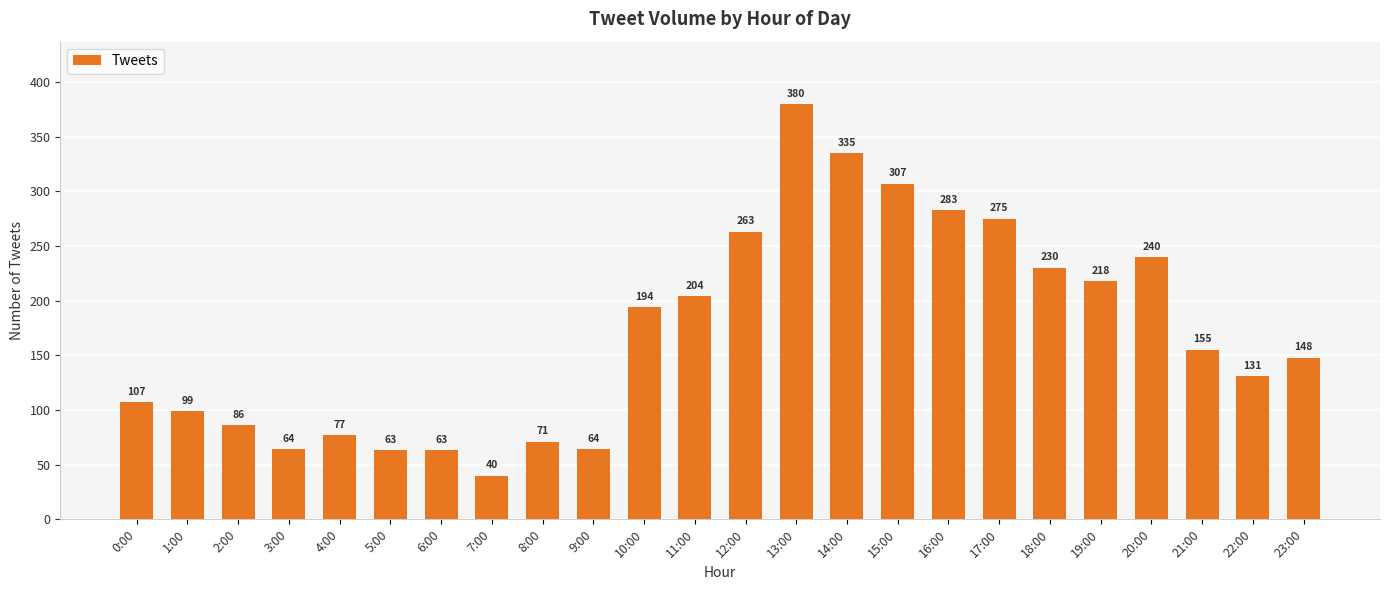

Reading left to right, extract all data points from this chart.

107	99	86	64	77	63	63	40	71	64	194	204	263	380	335	307	283	275	230	218	240	155	131	148